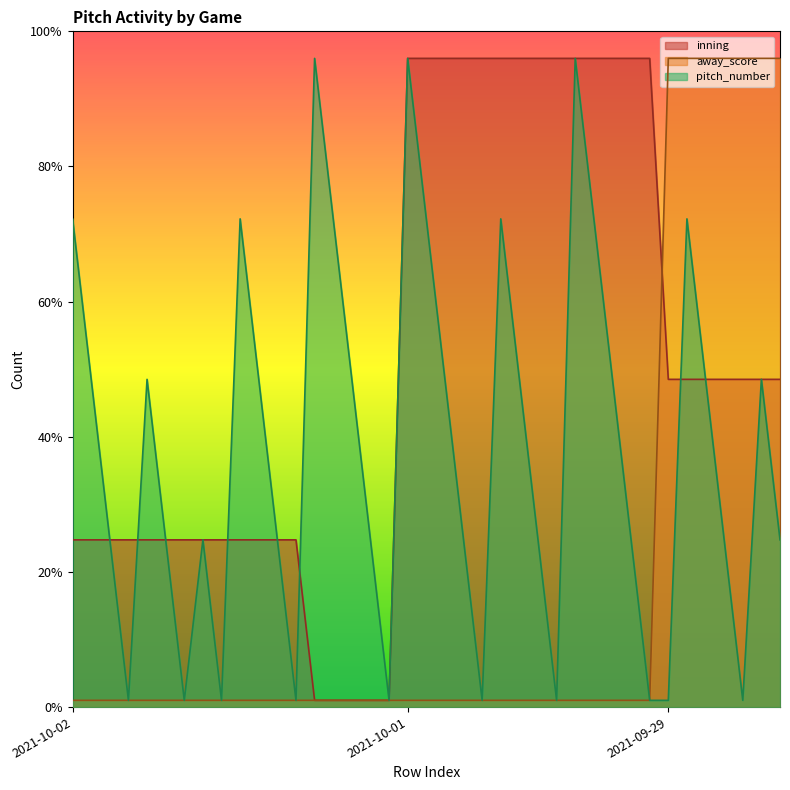

At how many categories does at least one series exceed 2?

38